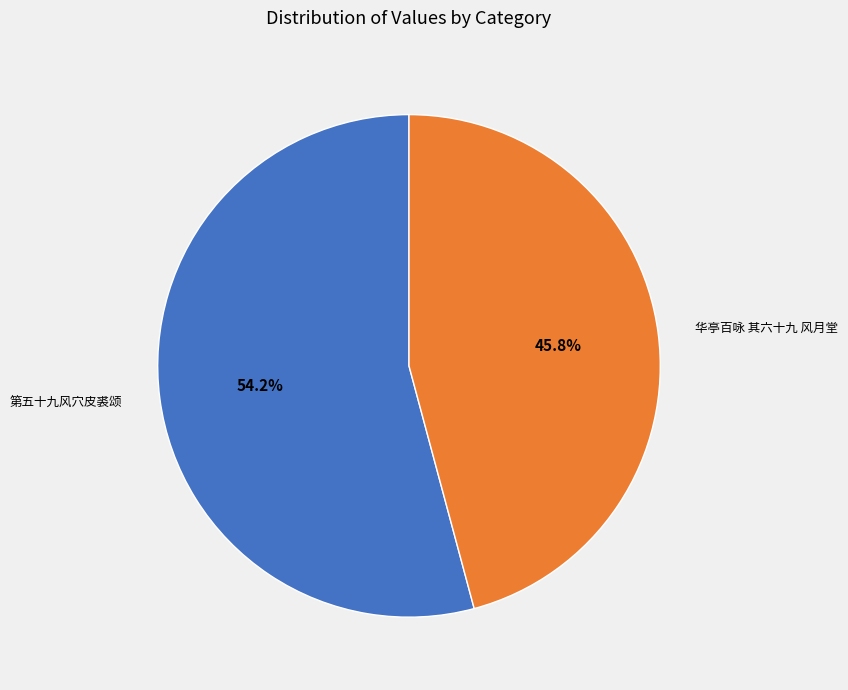

How many slices are in this pie chart?

2